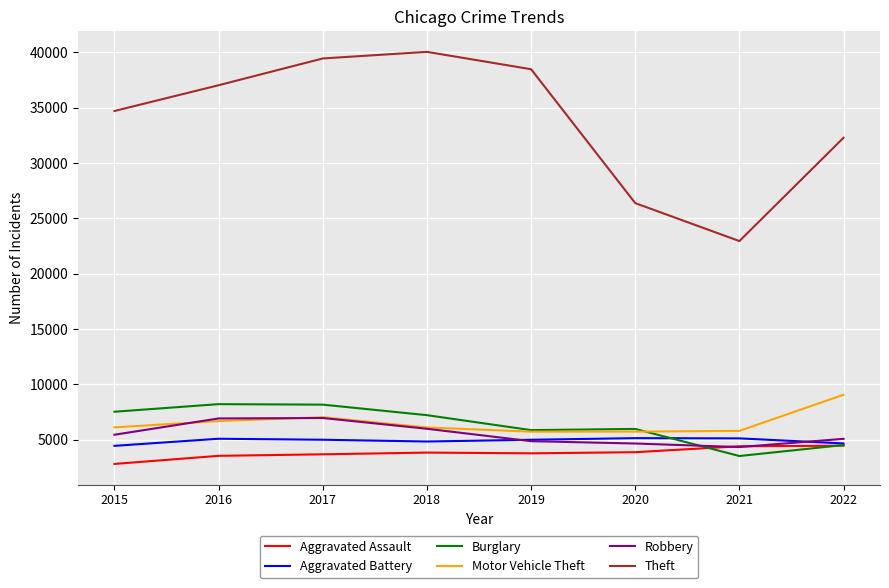

Is it true that Burglary equals 8157 at 2017?

True